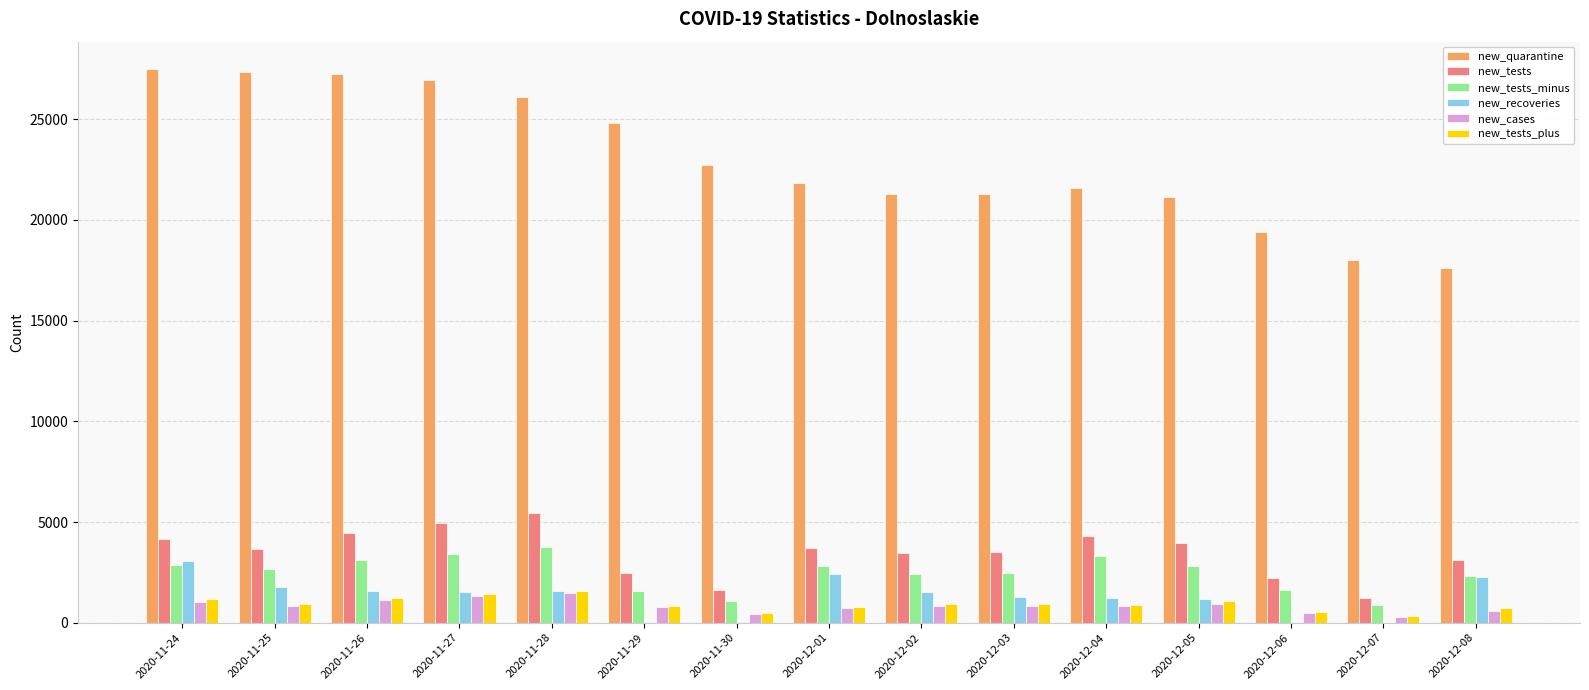

Count the number of data series in this chart.

6